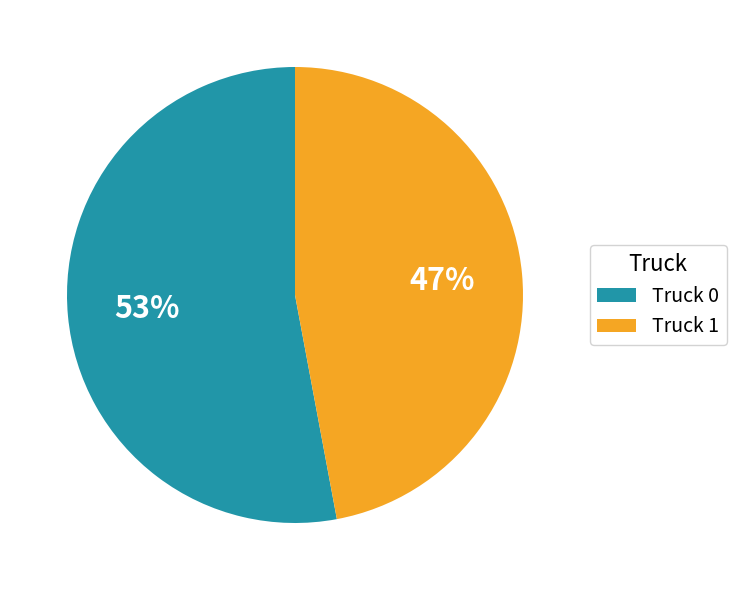

Rank the categories by value from highest to lowest.

Truck 0, Truck 1